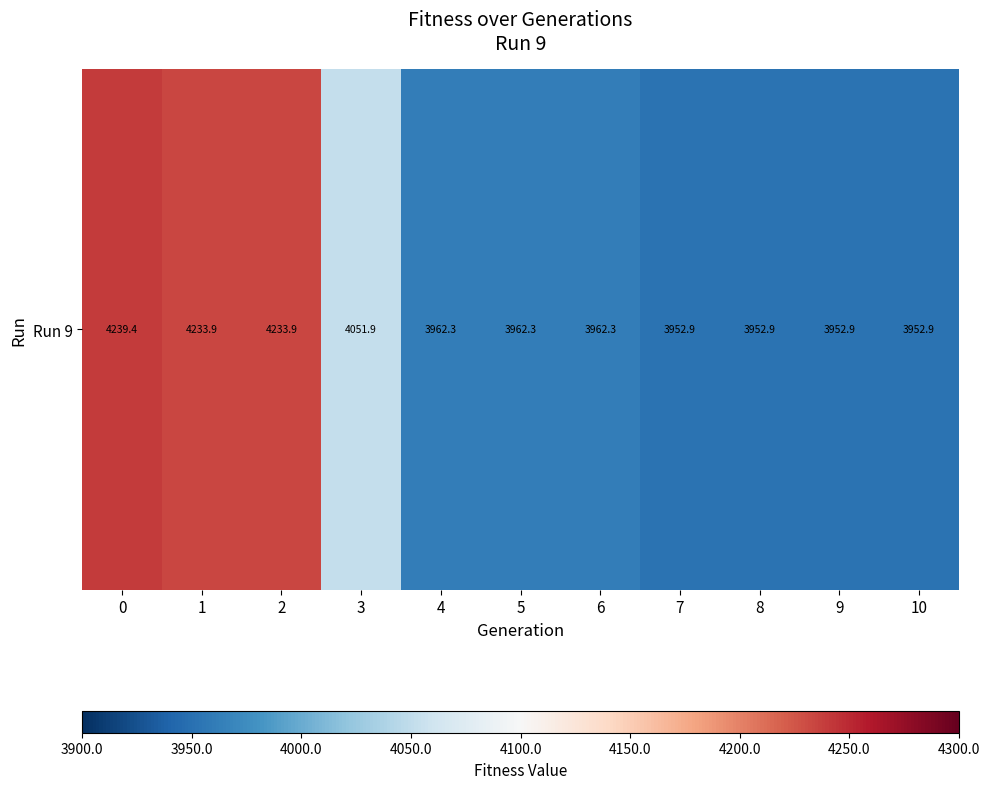

The value at 2 is 4233.9. True or false?

True